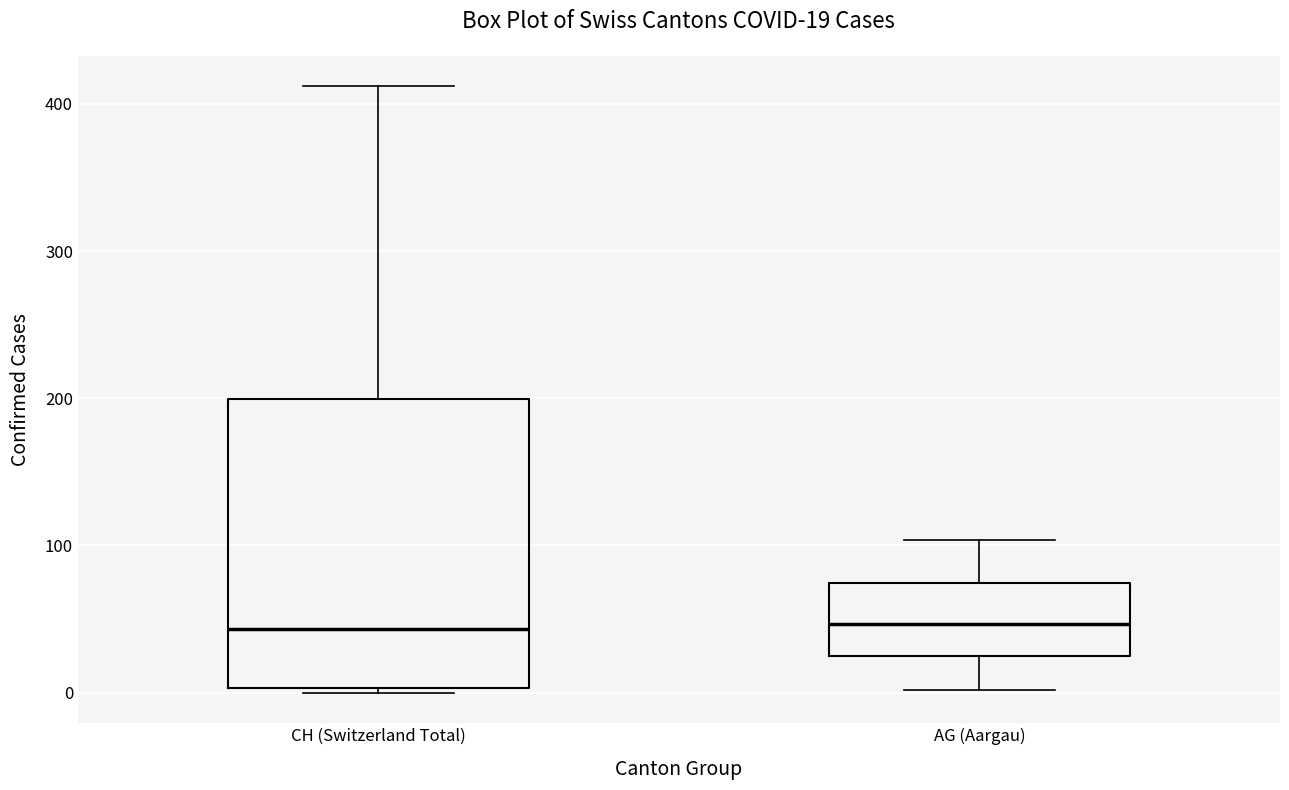

Which box is the tallest, from its lower edge to its upper edge?

CH (Switzerland Total)